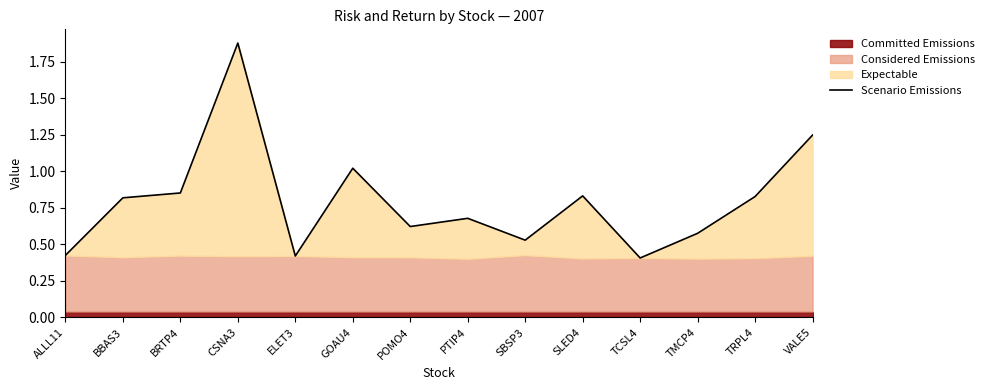

What is the difference between the maximum and minimum values?

1.5